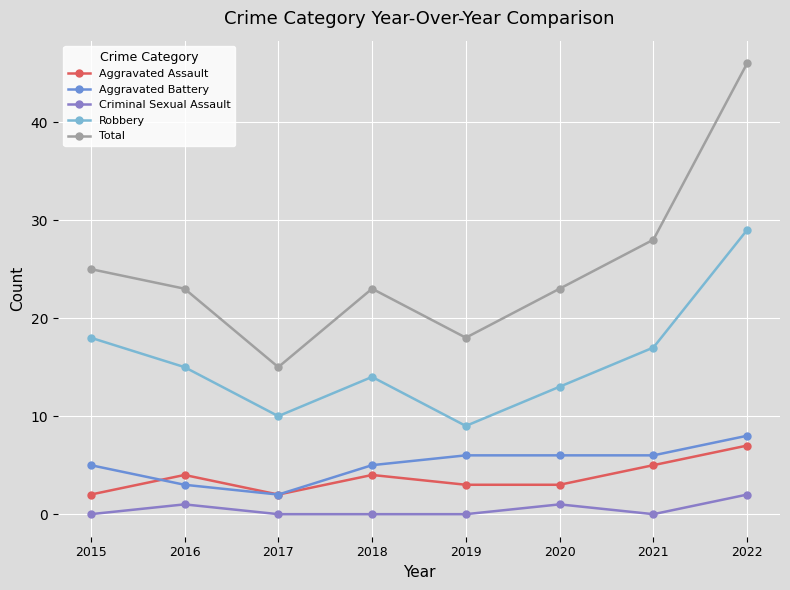

Which series changed the most between 2016 and 2022?

Total